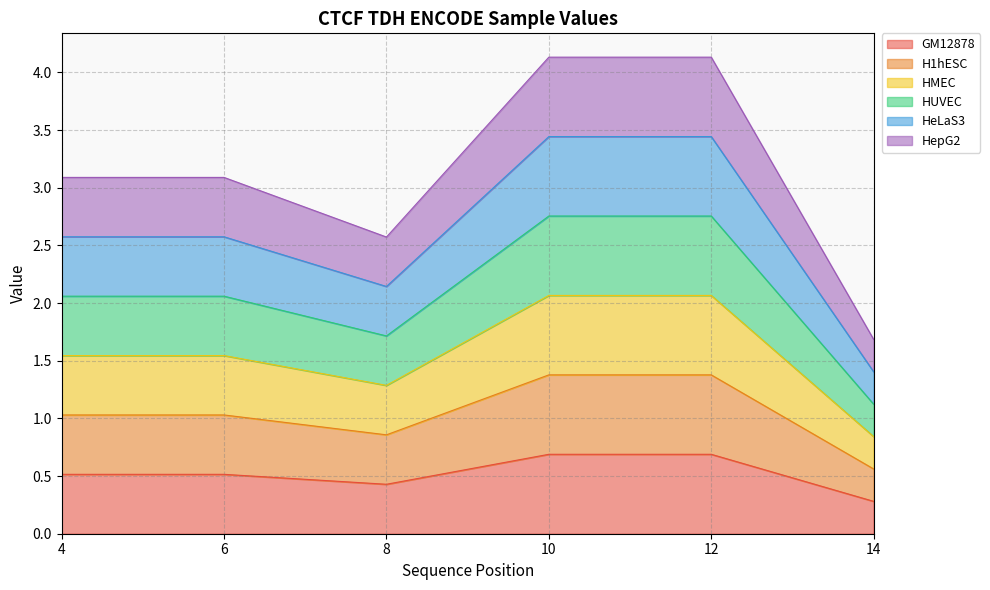

Is the value of HeLaS3 at 6 greater than the value of HepG2 at 10?

No